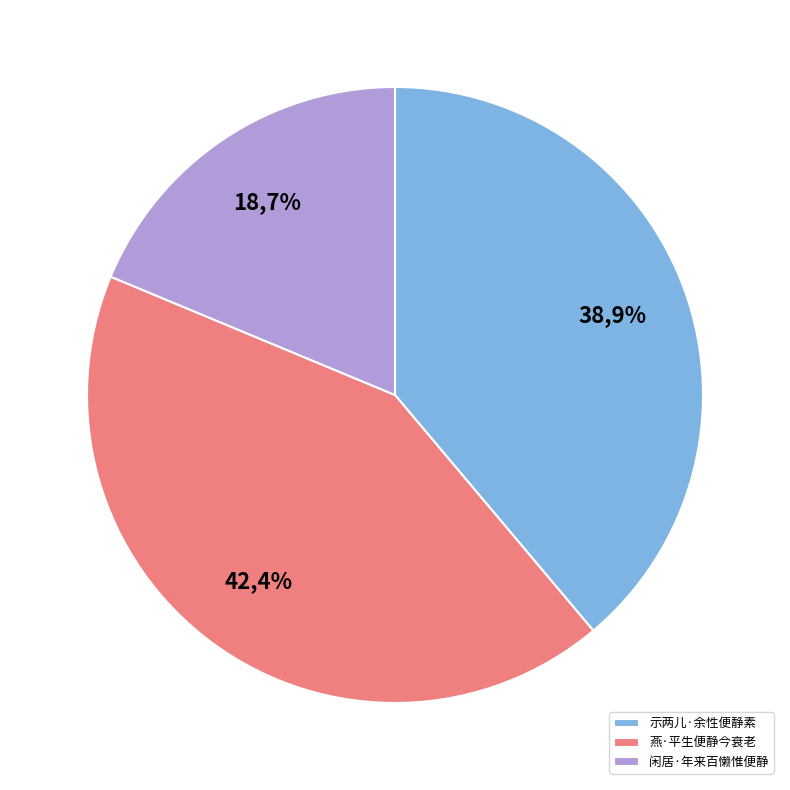

Does any single category account for the majority?

No